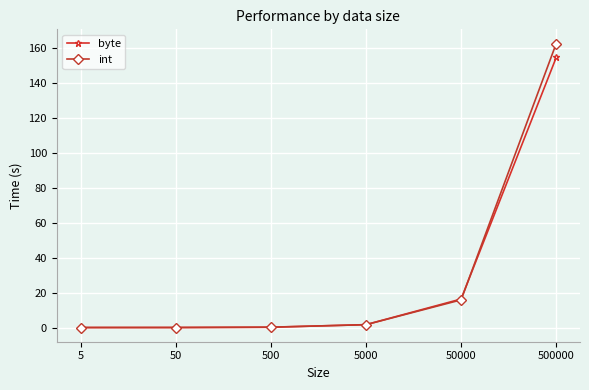

Between 5 and 50000, which series saw the biggest shift?

byte